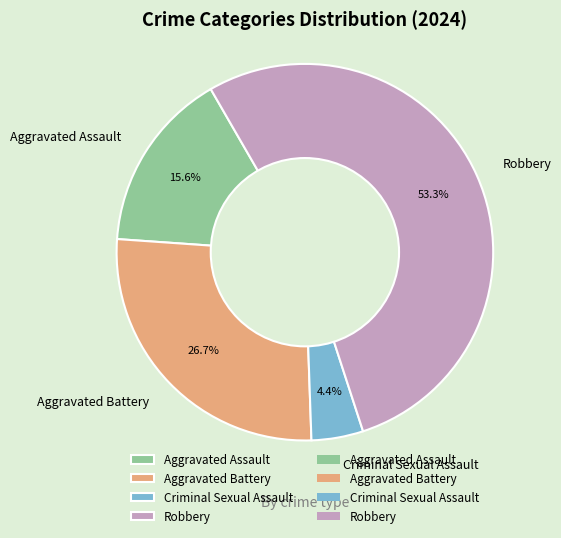

Is Aggravated Battery the majority of the pie?

No